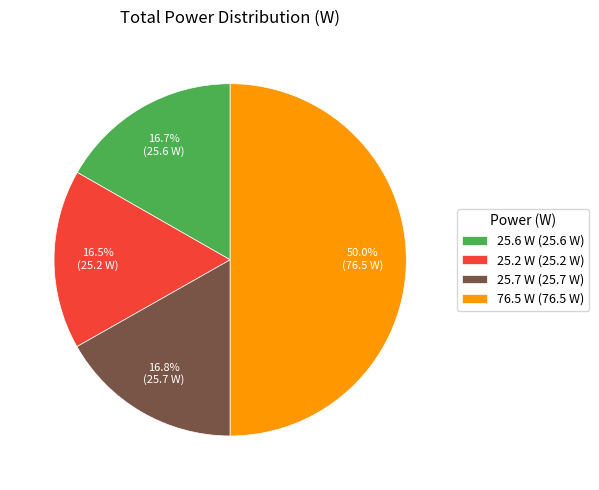

To the nearest percent, what percentage of the pie is 76.5 W?

50%